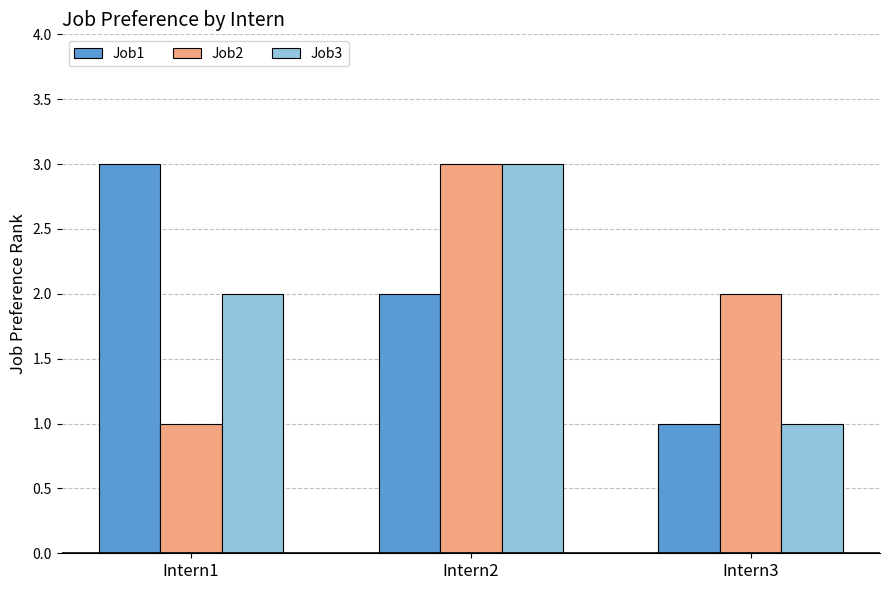

What are all the series names shown in the legend?

Job1, Job2, Job3